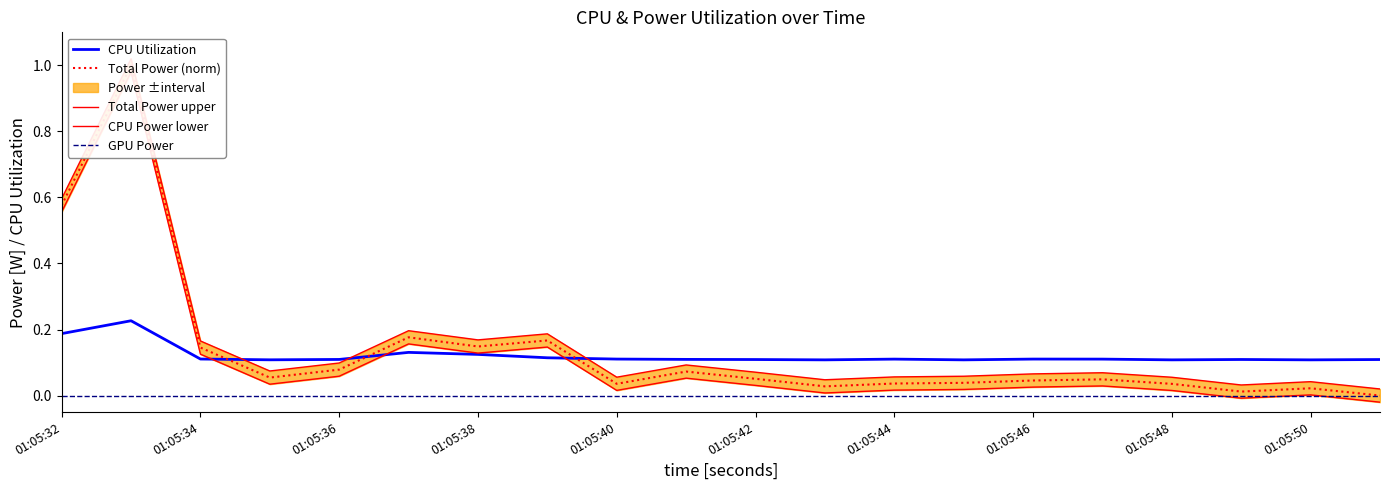

How many lines are shown in the chart?

5